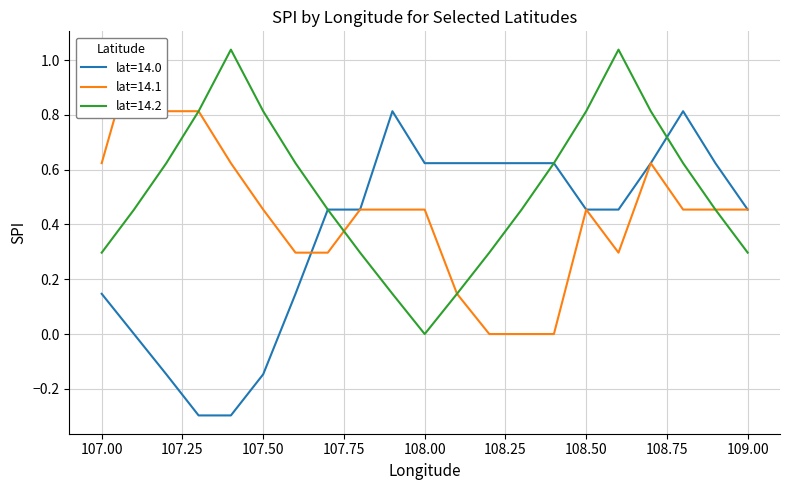

At which label does lat=14.2 reach its minimum?

108.00